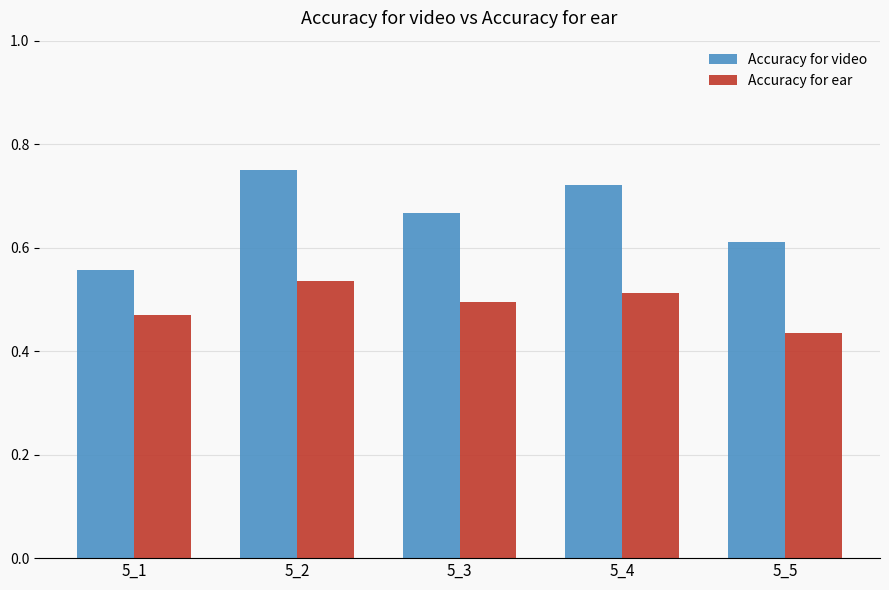

Which series has the widest spread of values?

Accuracy for video